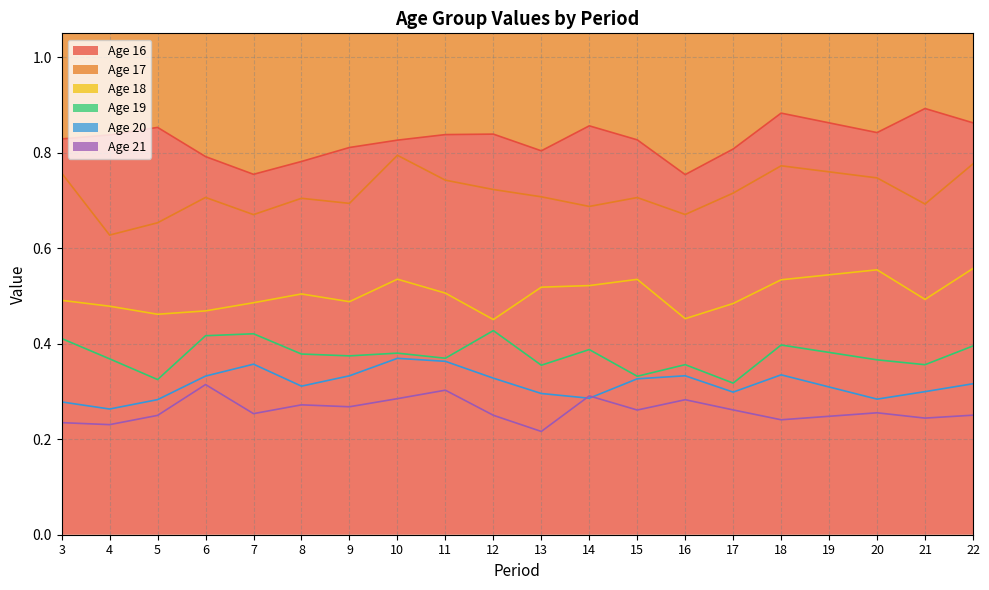

How many 16 values are between 0 and 1?

20